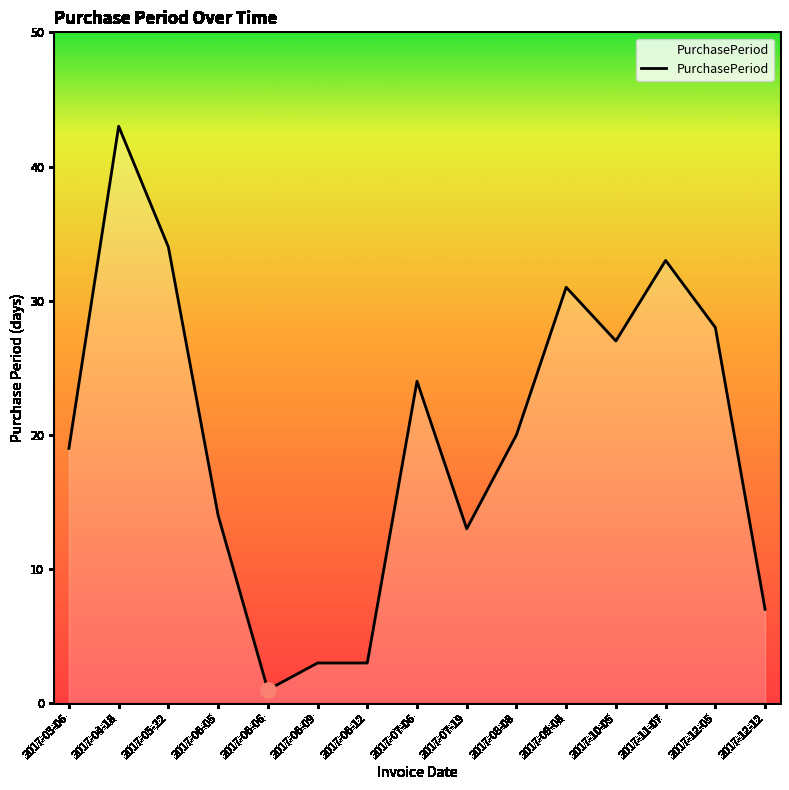

What is the change in value from 2017-06-05 to 2017-09-08?

+17